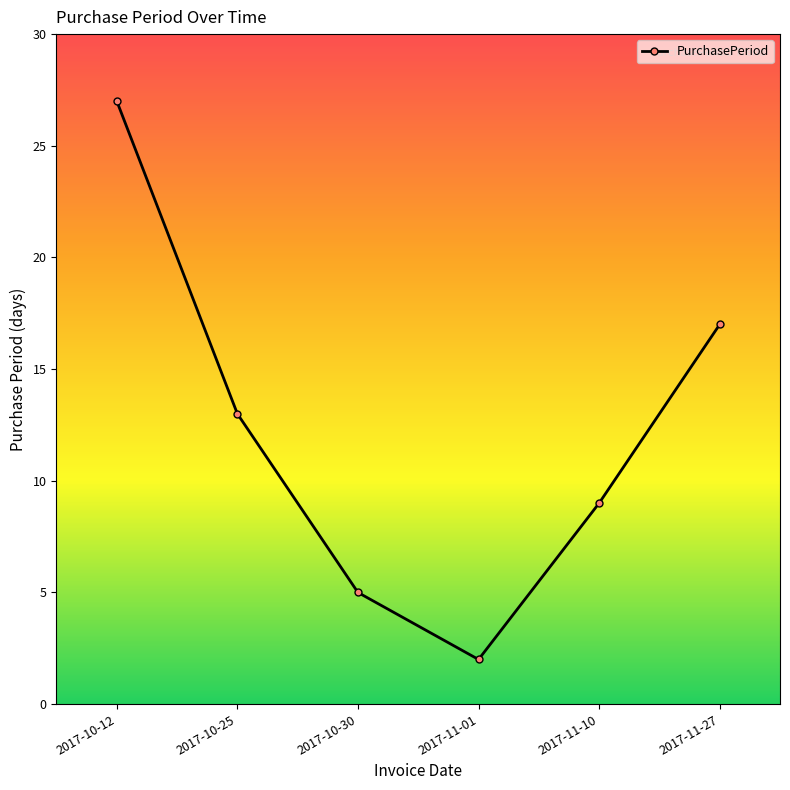

What is the change in value from 2017-10-12 to 2017-10-25?

-14